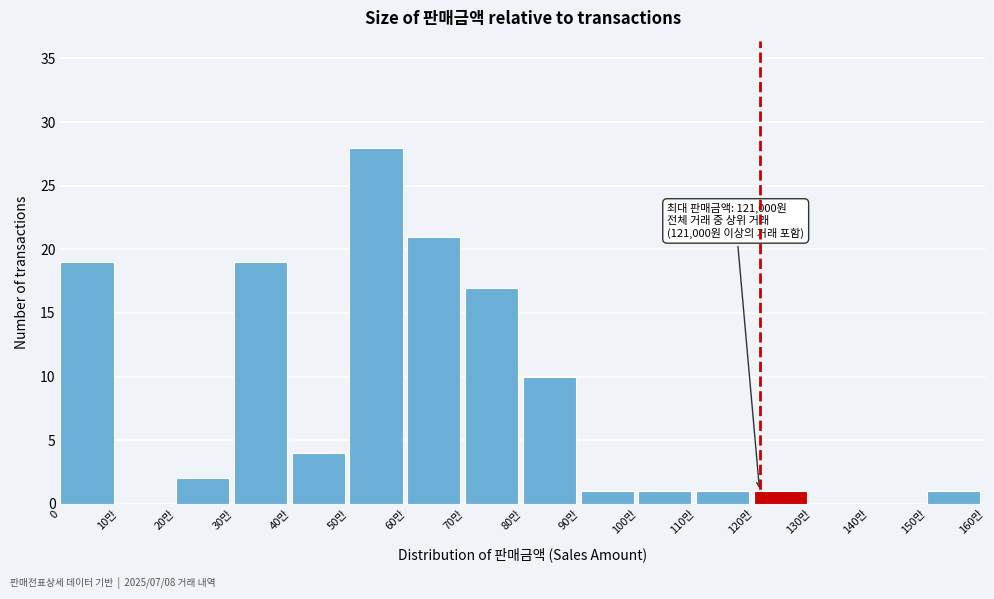

Reading left to right, extract all data points from this chart.

0=19	10만=0	20만=2	30만=19	40만=4	50만=28	60만=21	70만=17	80만=10	90만=1	100만=1	110만=1	120만=1	130만=0	140만=0	150만=1